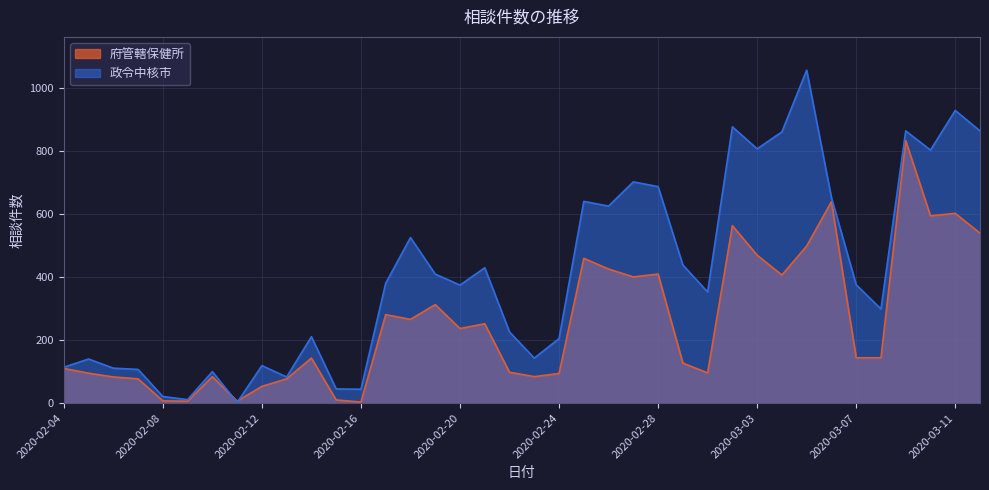

How many data points does each series have?

38